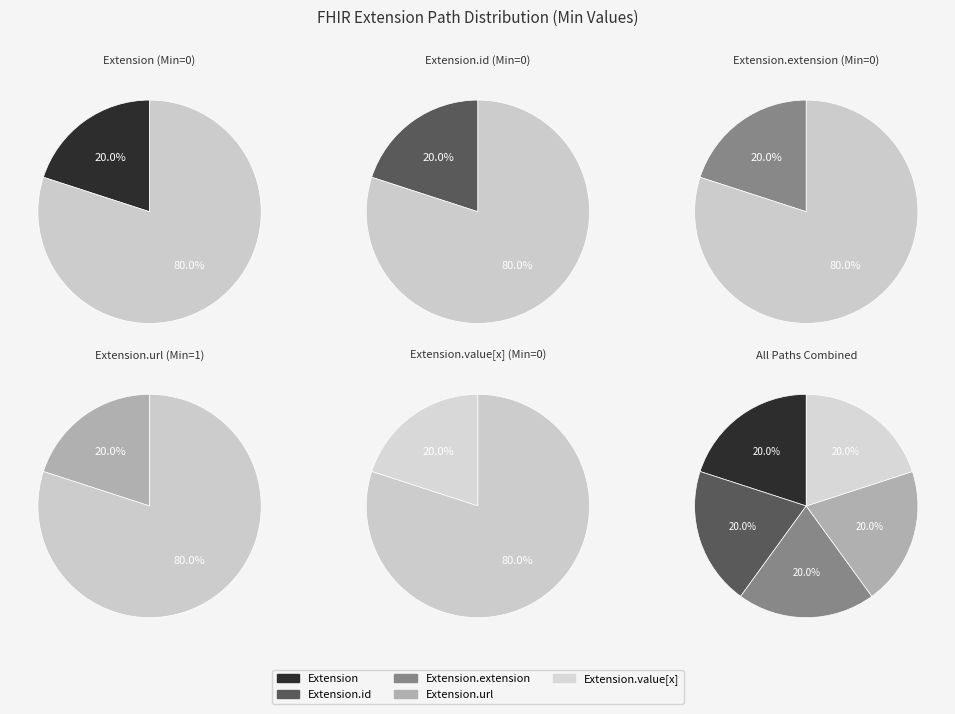

Which slice is the smallest?

Extension